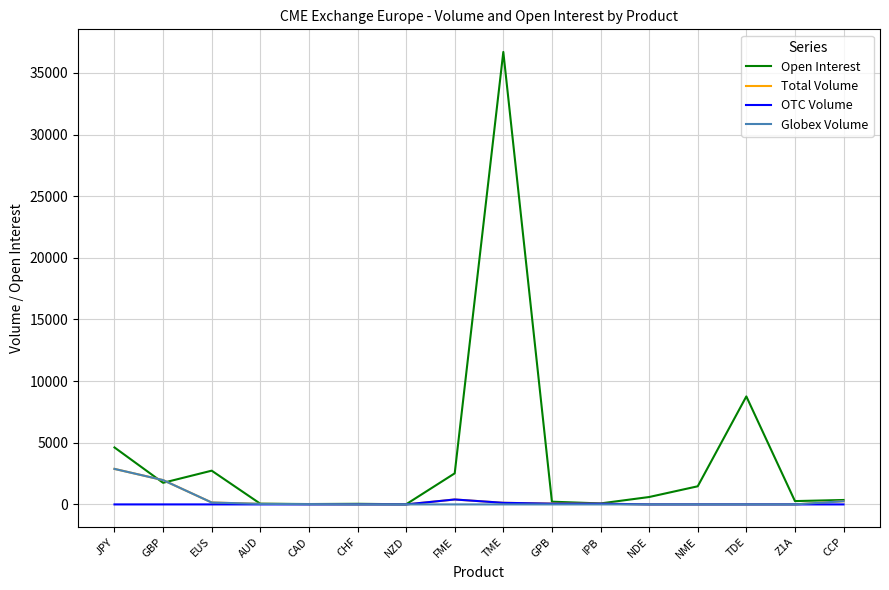

Which label corresponds to the largest value in the chart?

TME